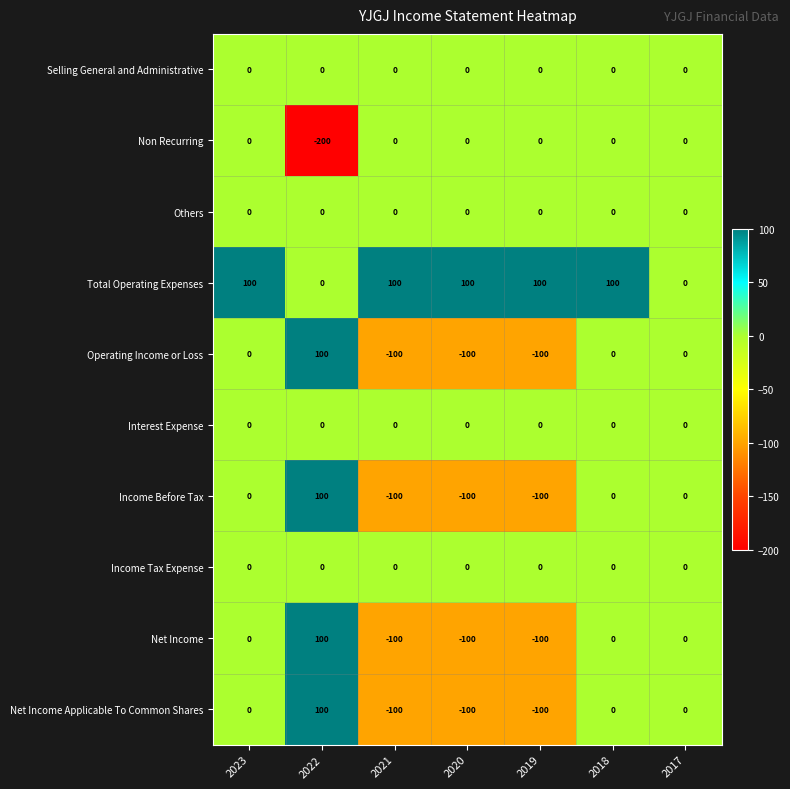

What is the smallest value displayed?

-200